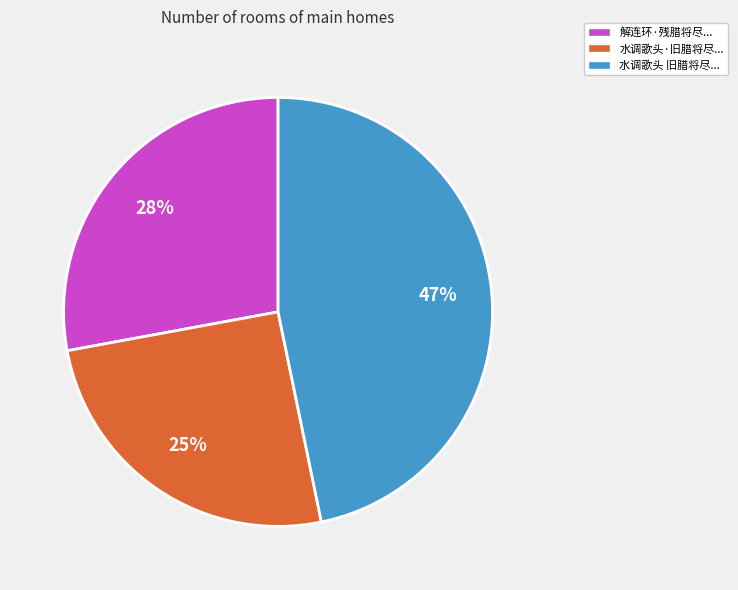

Combined, do 水调歌头 旧腊将尽... and 解连环·残腊将尽... account for over 50%?

Yes